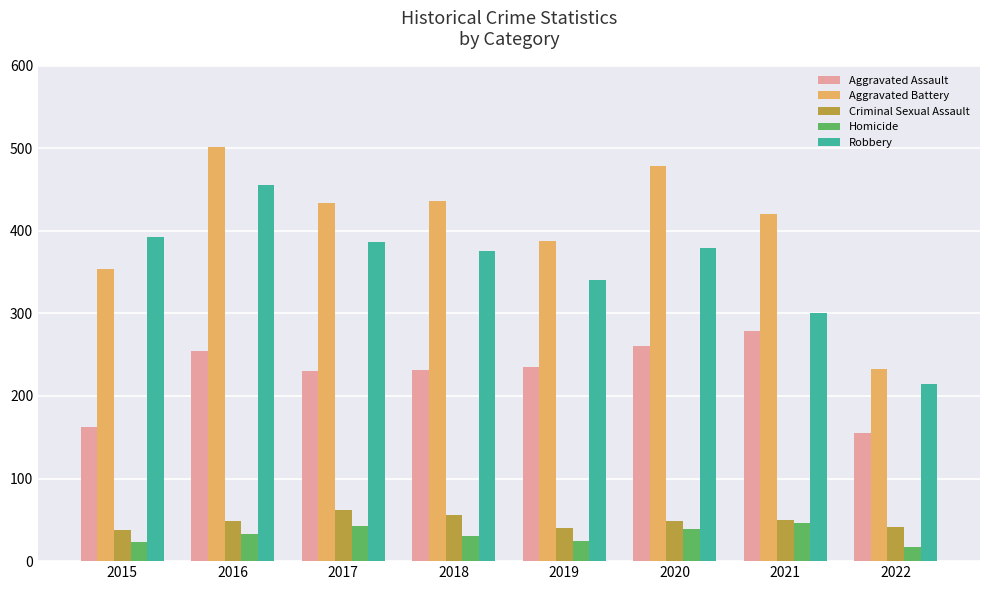

Which series has the largest range (max minus min)?

Aggravated Battery